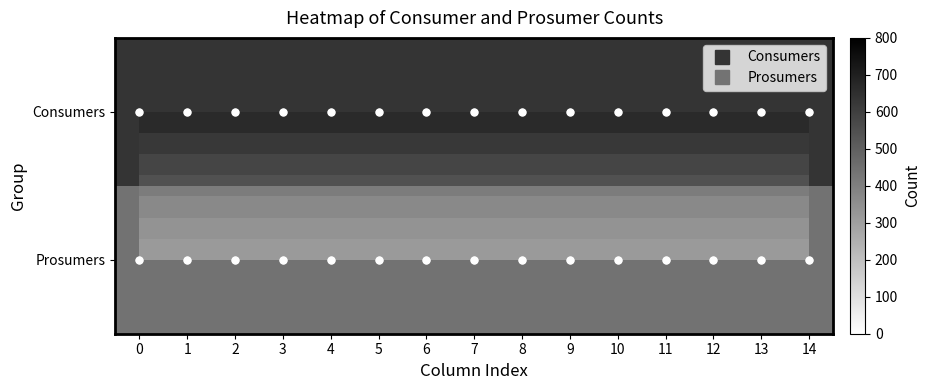

At how many categories does at least one series exceed 595?

15